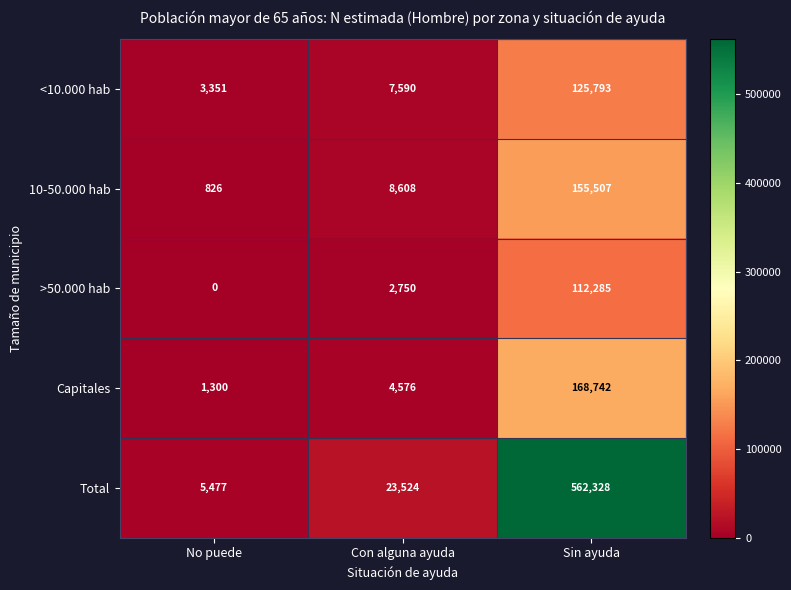

What is the sum of all 10-50.000 hab values?

164941